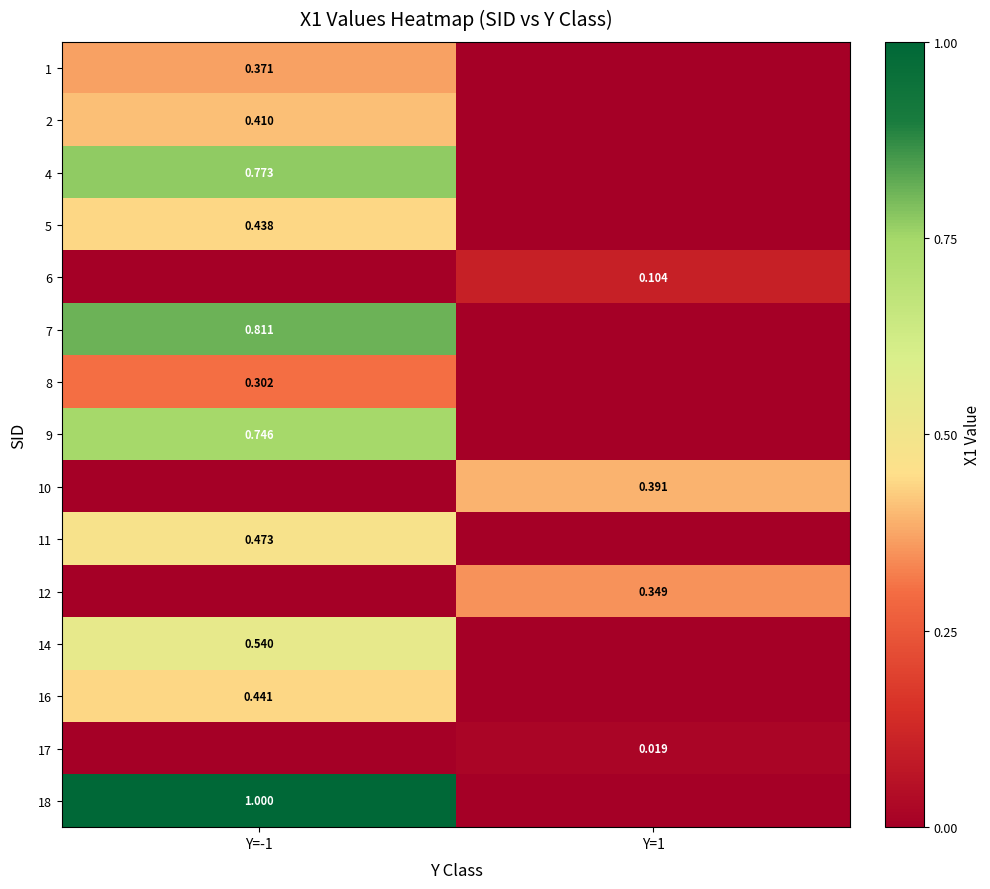

Is the value of 1 at Y=-1 greater than the value of 4 at Y=-1?

No